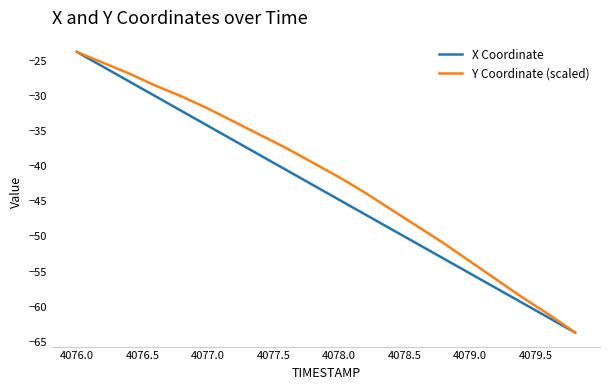

Rank the series by their average value, from lowest to highest.

X Coordinate, Y Coordinate (scaled)